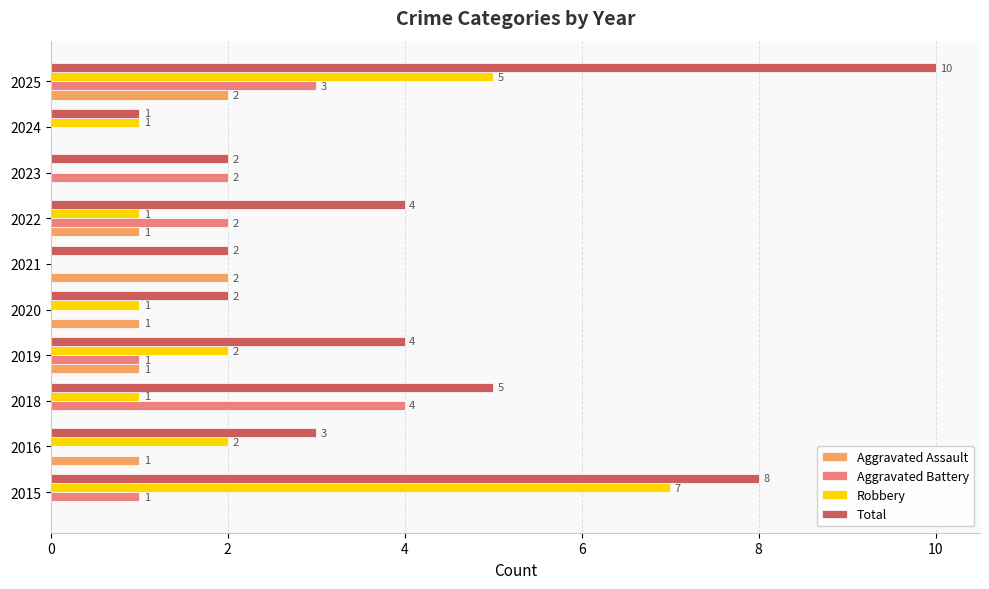

What is the total value across all series at 2016?

6